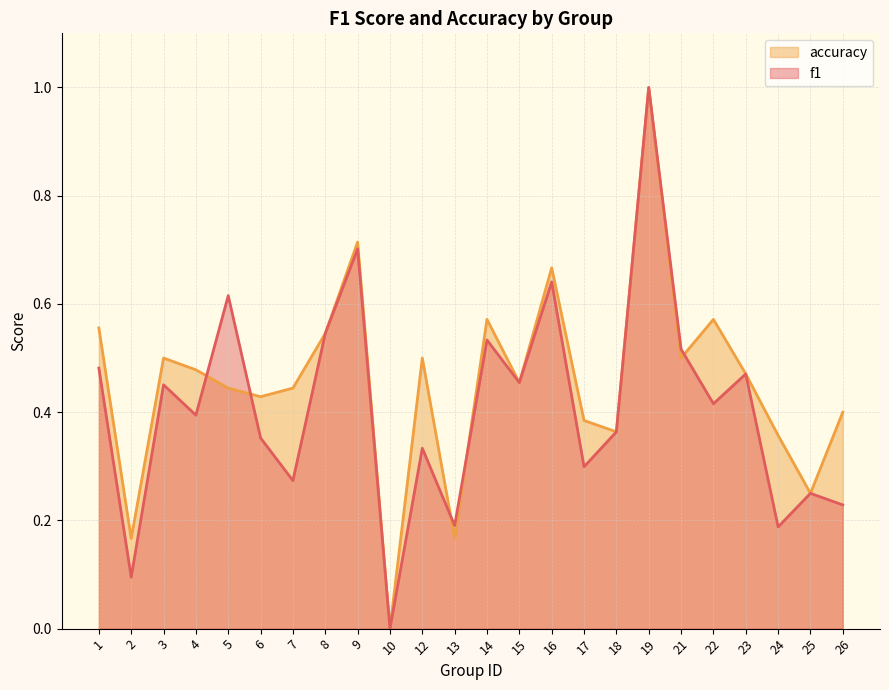

What is the average value of the f1 series?

0.4